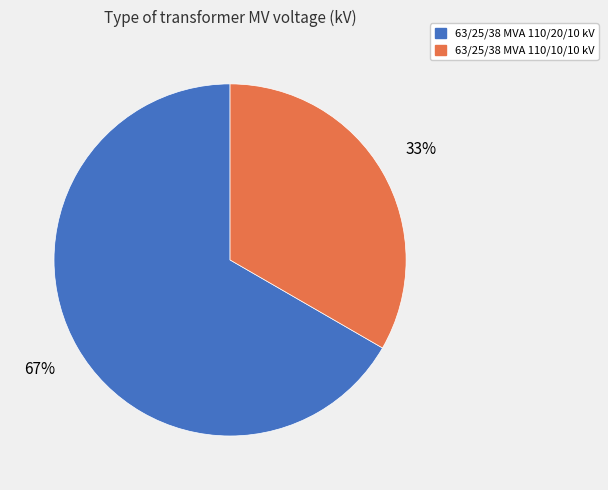

Is 63/25/38 MVA 110/10/10 kV the majority of the pie?

No